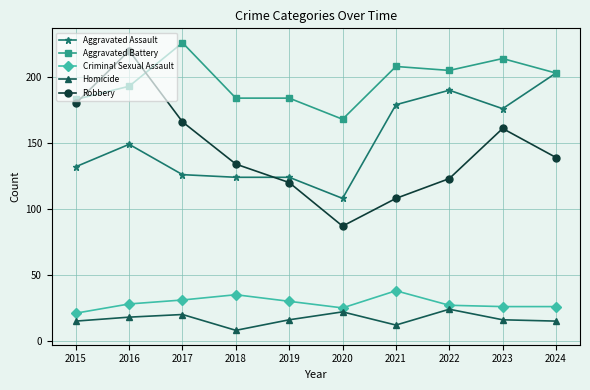

Which series has the largest range (max minus min)?

Robbery